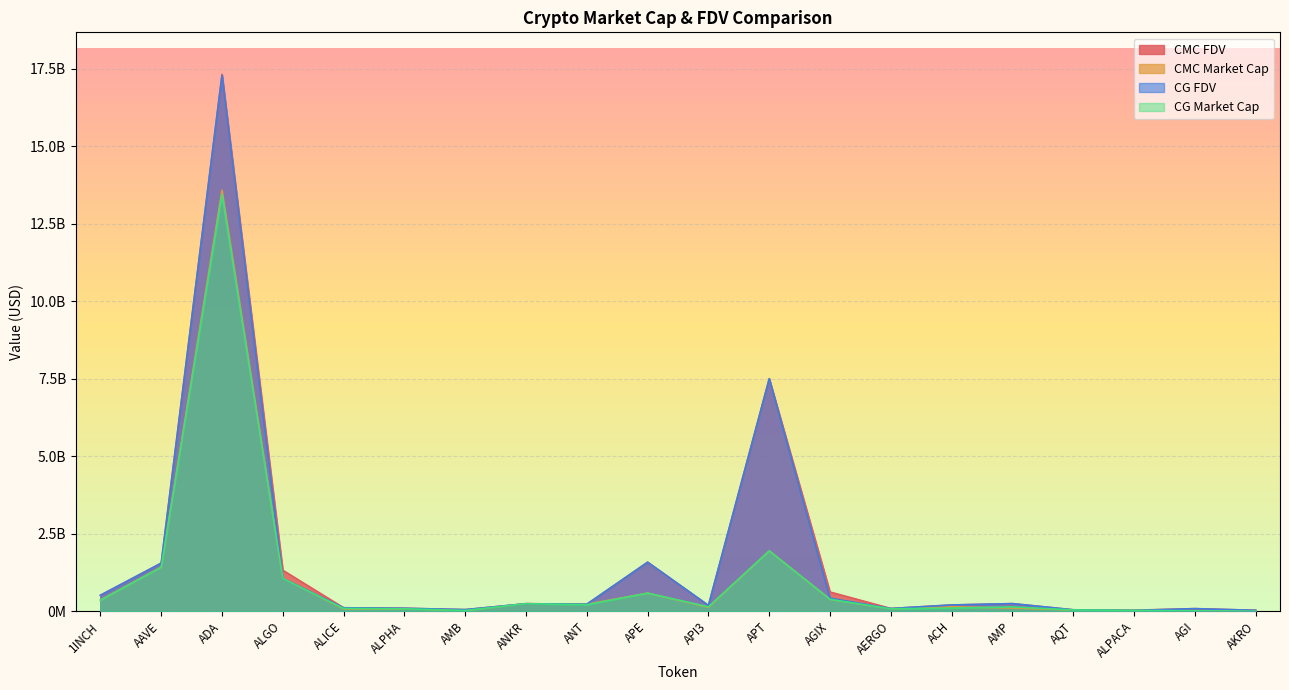

How many lines are shown in the chart?

4